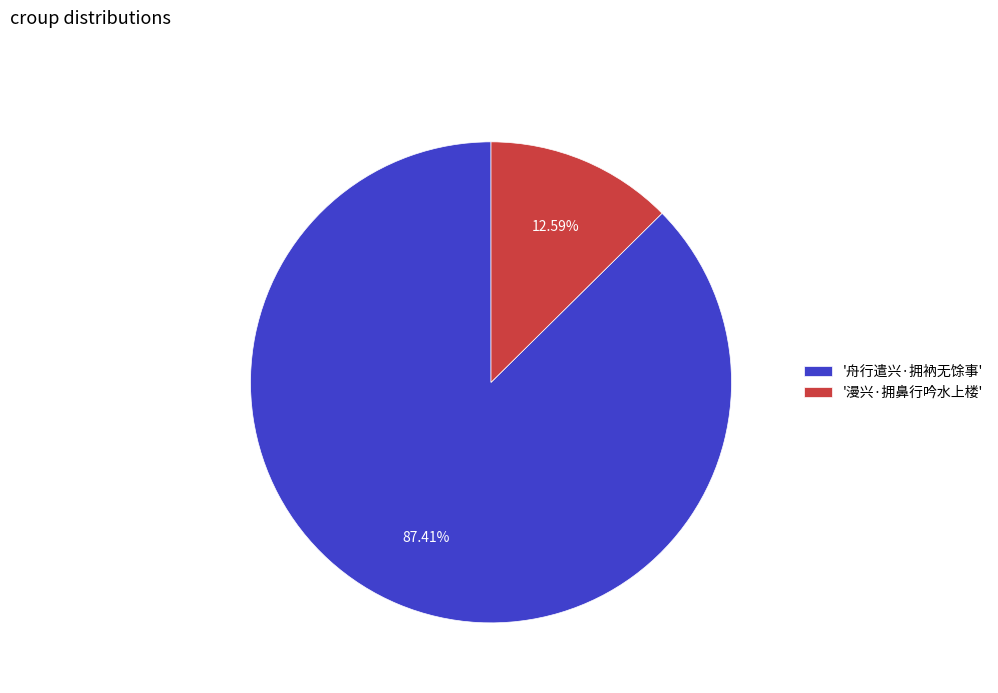

Which slice is the largest?

'舟行遣兴·拥衲无馀事'